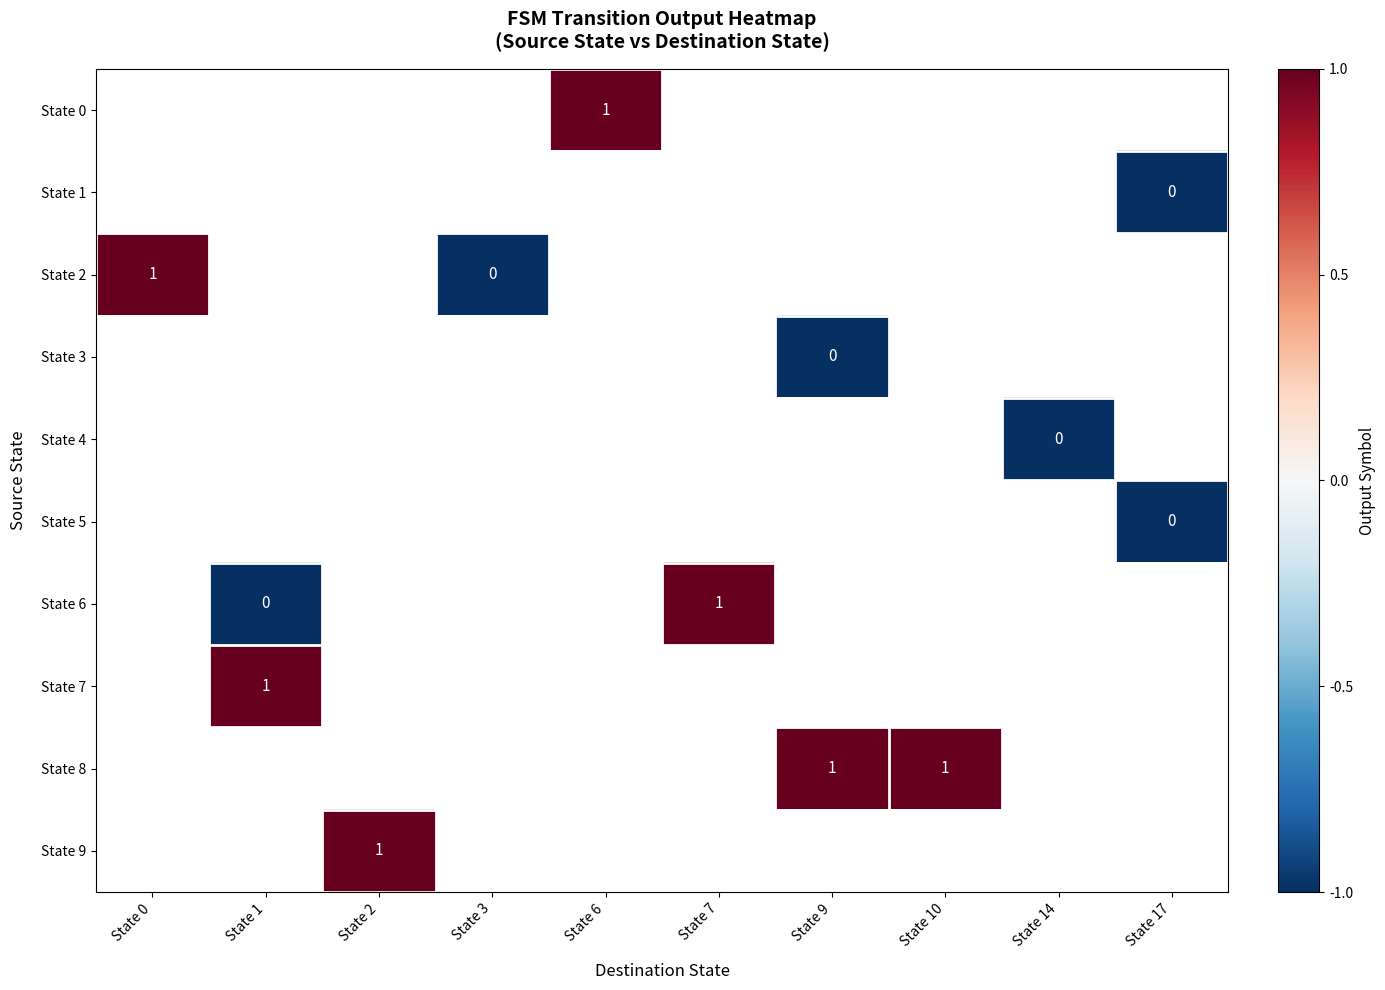

Between State 9 and State 2, which is larger?

State 2